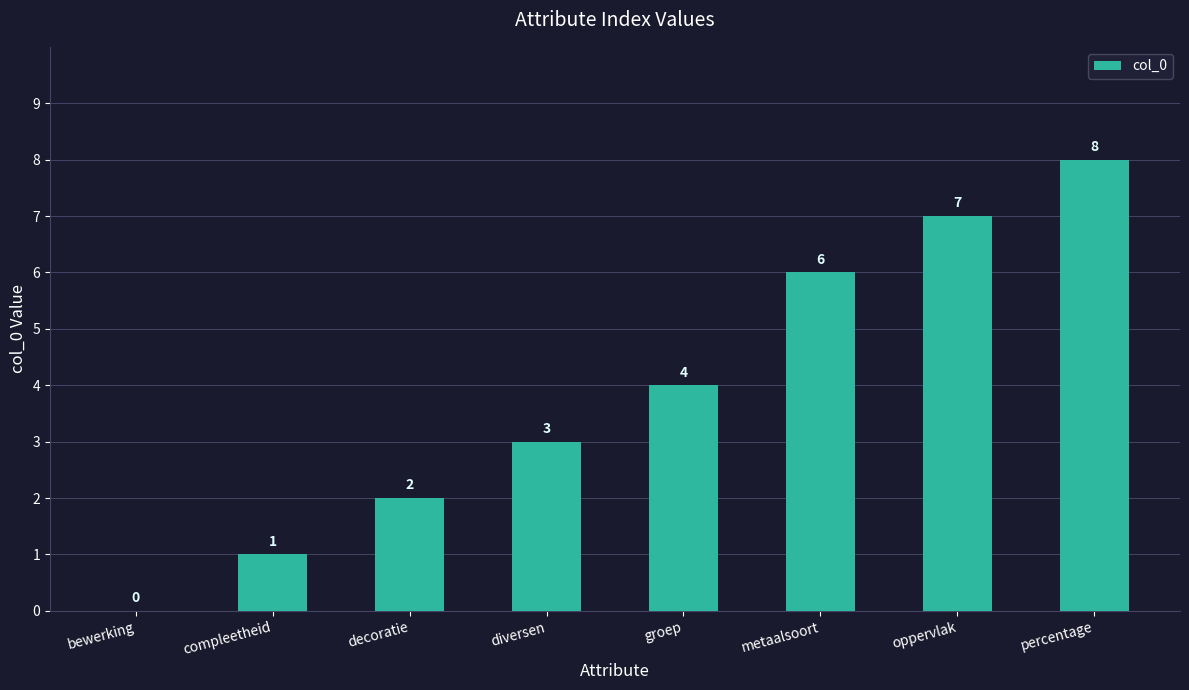

At which label is the value closest to 4?

groep